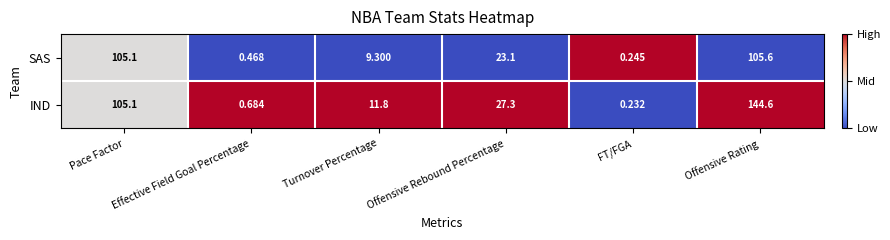

Rank the series at FT/FGA from highest to lowest value.

SAS, IND